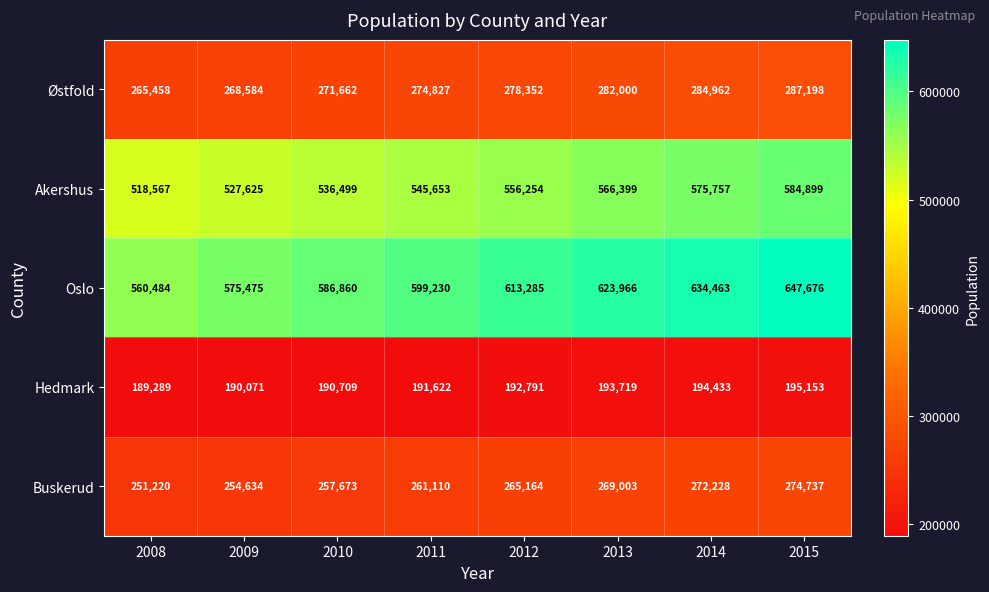

Count the number of categories in the chart.

8